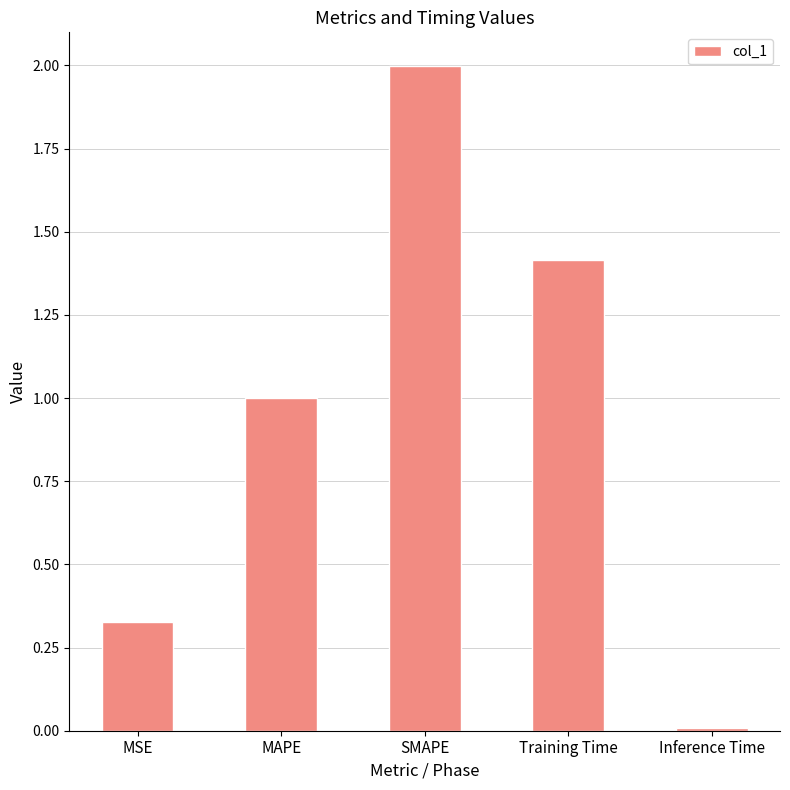

What is the label of the 4th bar from the left?

Training Time